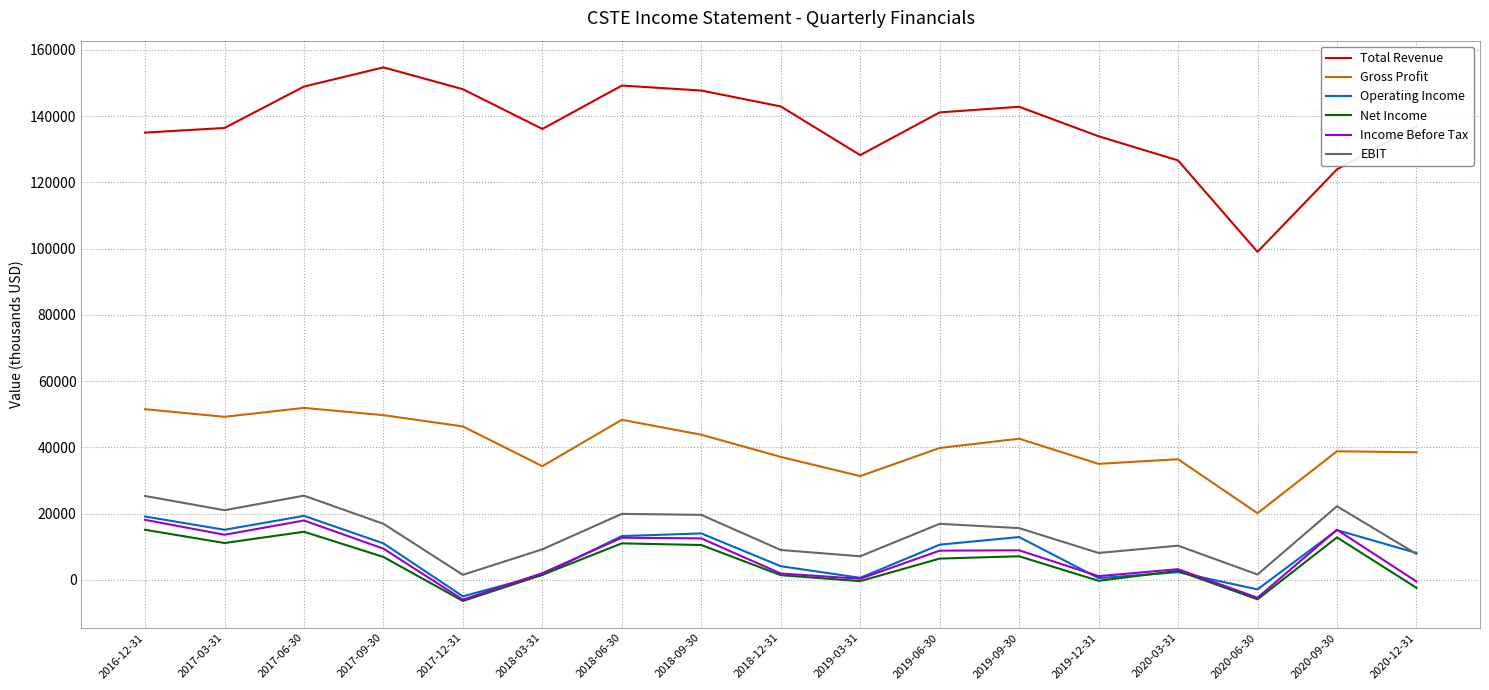

What position from the right is 2019-06-30?

7